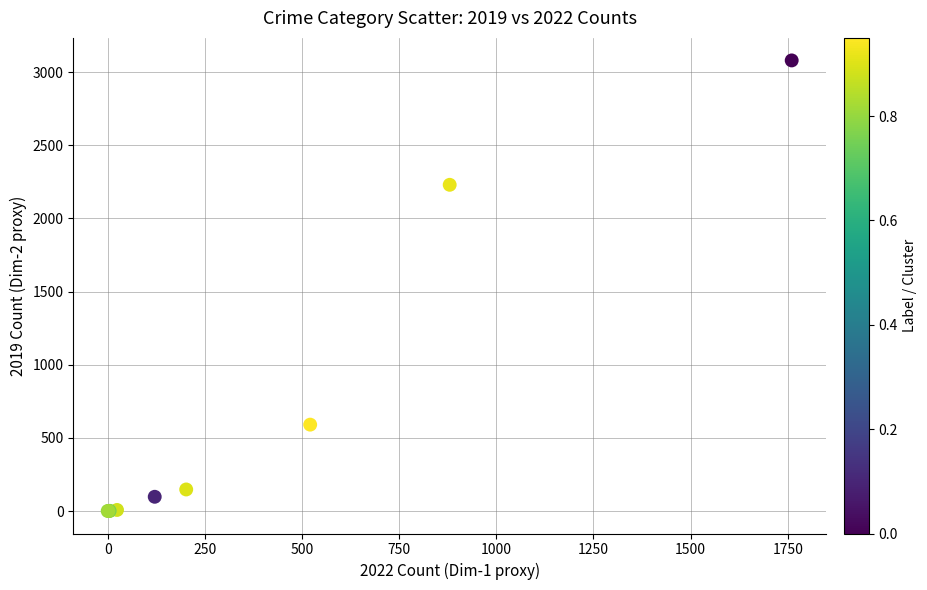

What Y value in the scatter plot is closest to 1540?

2230